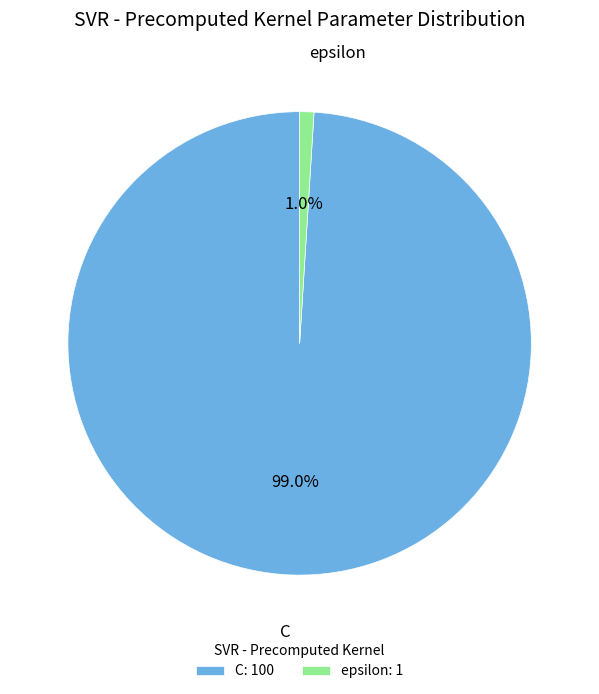

Which has a higher value, epsilon: 1 or C: 100?

C: 100